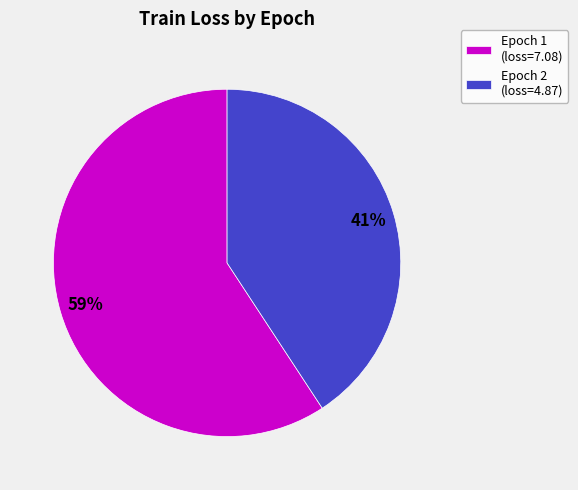

To the nearest percent, what portion does Epoch 1 represent?

59%